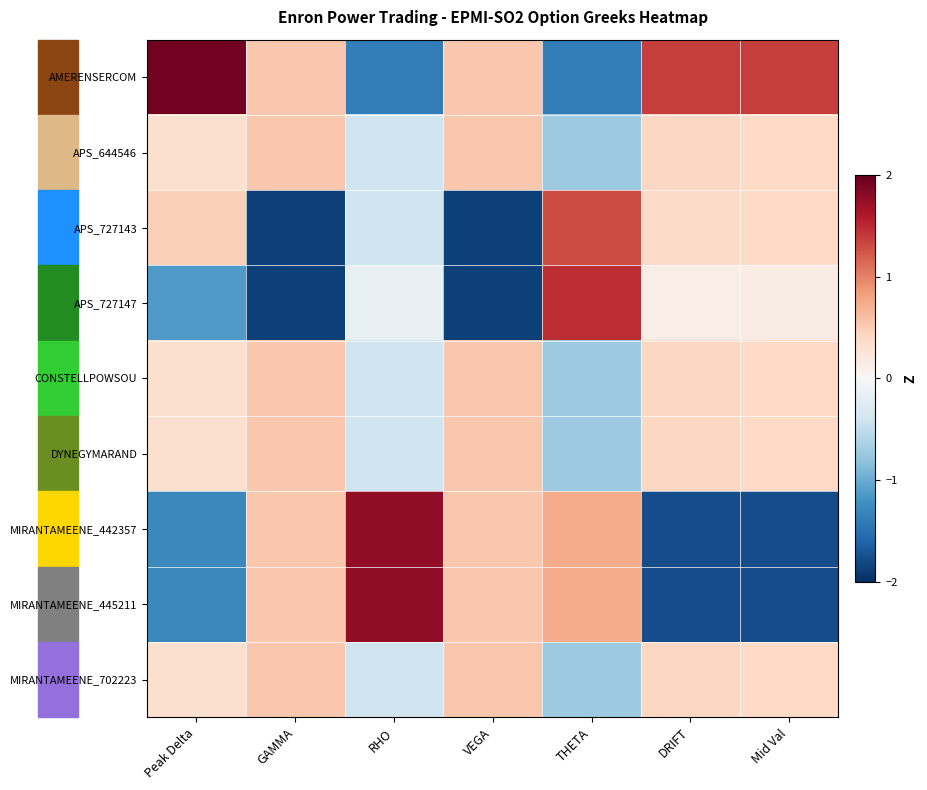

What is the smallest value displayed?

-1.9